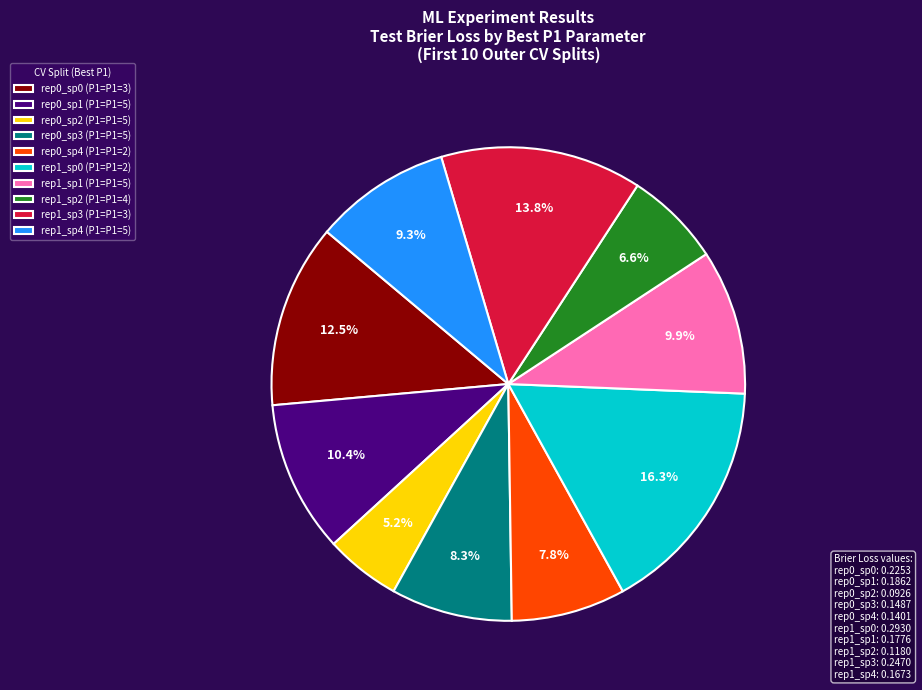

Is there any slice that represents more than half of the pie?

No